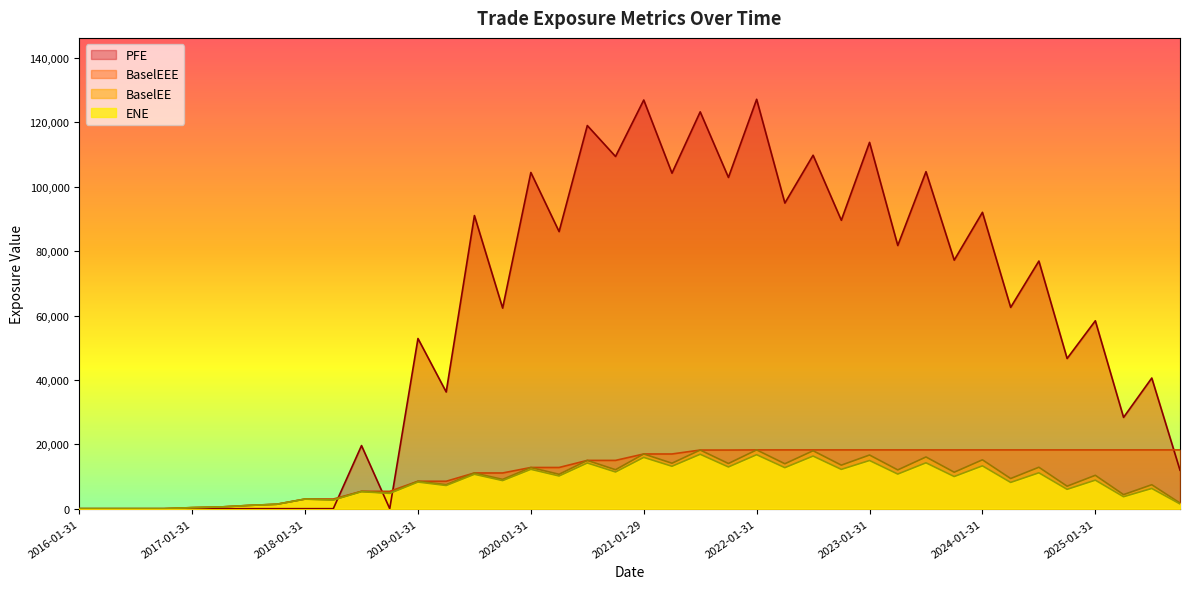

Which label corresponds to the smallest value in the chart?

2016-01-31